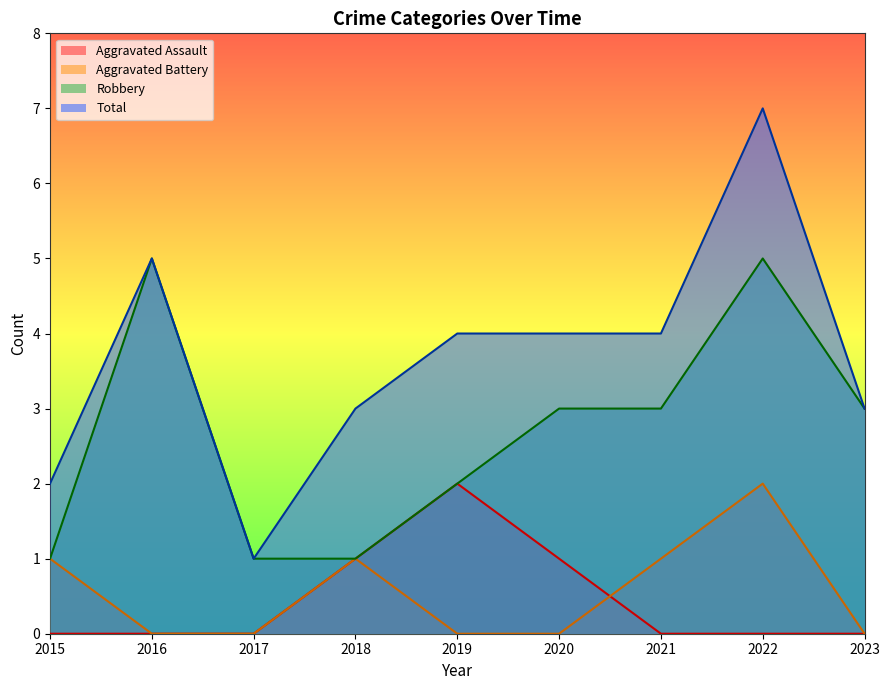

What is the minimum value for Total?

1